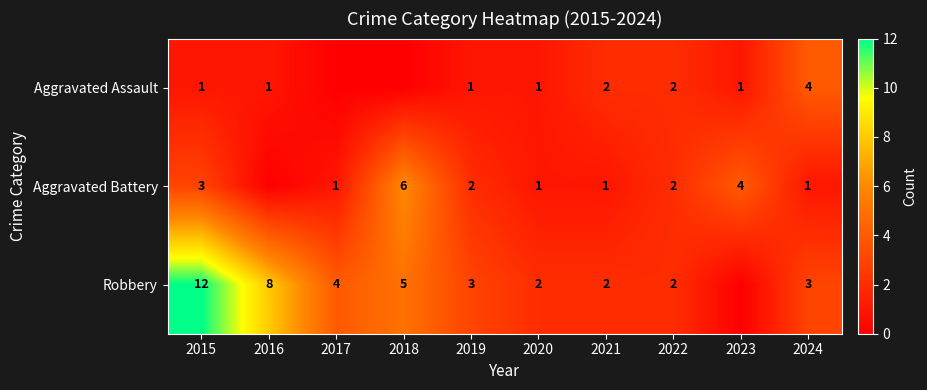

Is it true that Robbery equals 2 at 2022?

True